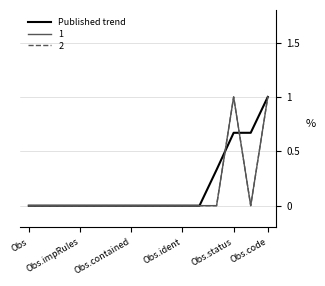

Does the chart have visible grid lines?

Yes